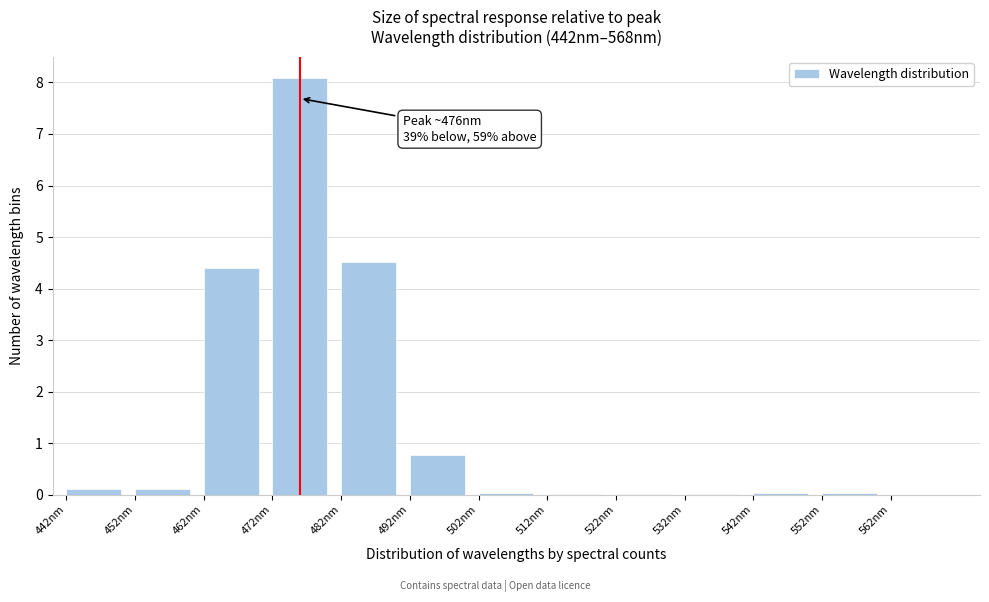

The chart shows a value of 0.0 at 502nm. True or false?

True